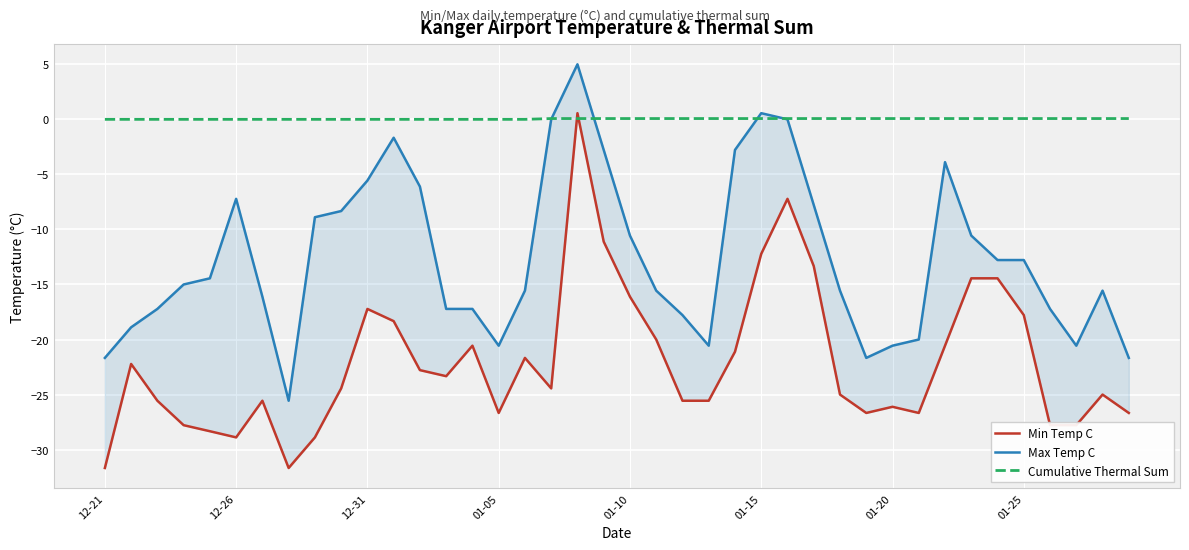

Which series has the largest total across all categories?

Cumulative Thermal Sum